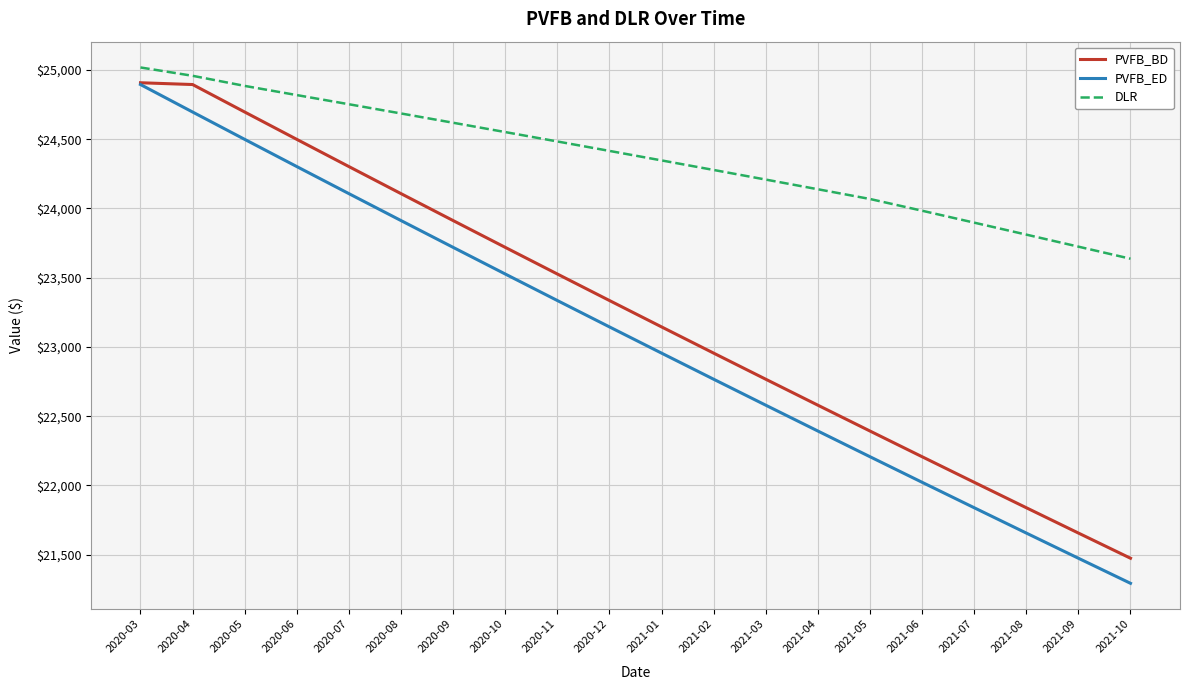

Is the value of DLR at 2021-10 greater than the value of PVFB_BD at 2020-09?

No